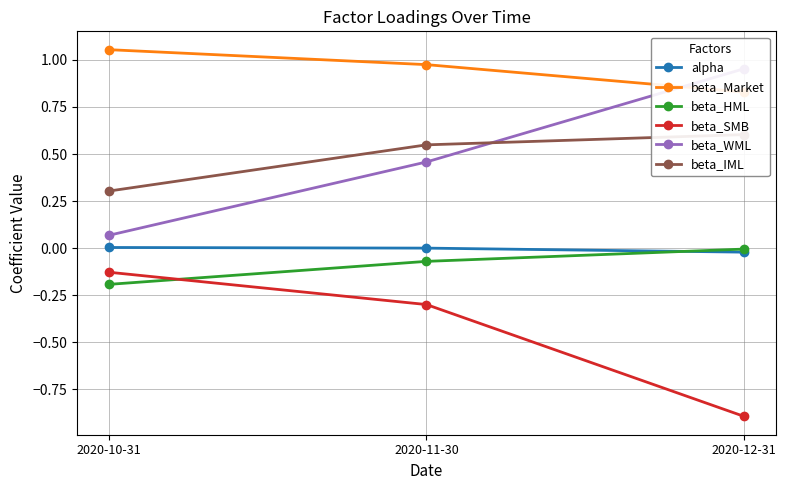

At how many categories does at least one series exceed 0?

3